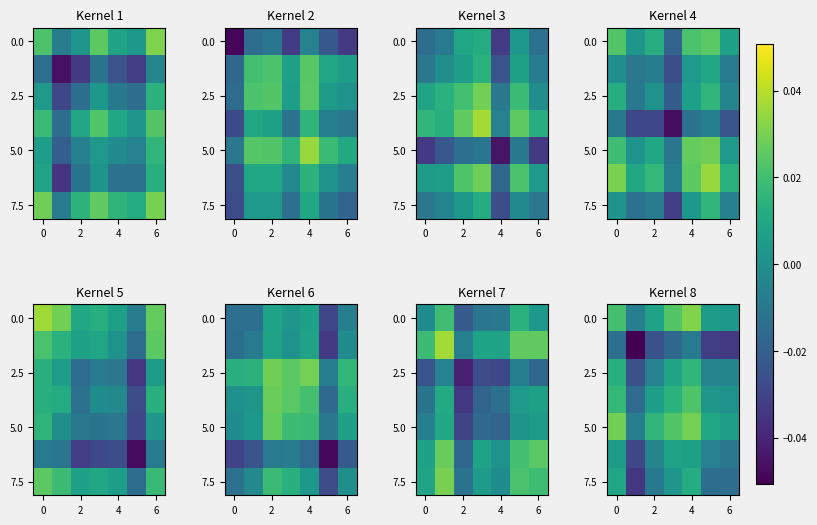

How many values in the row_6 series are below 0?

4